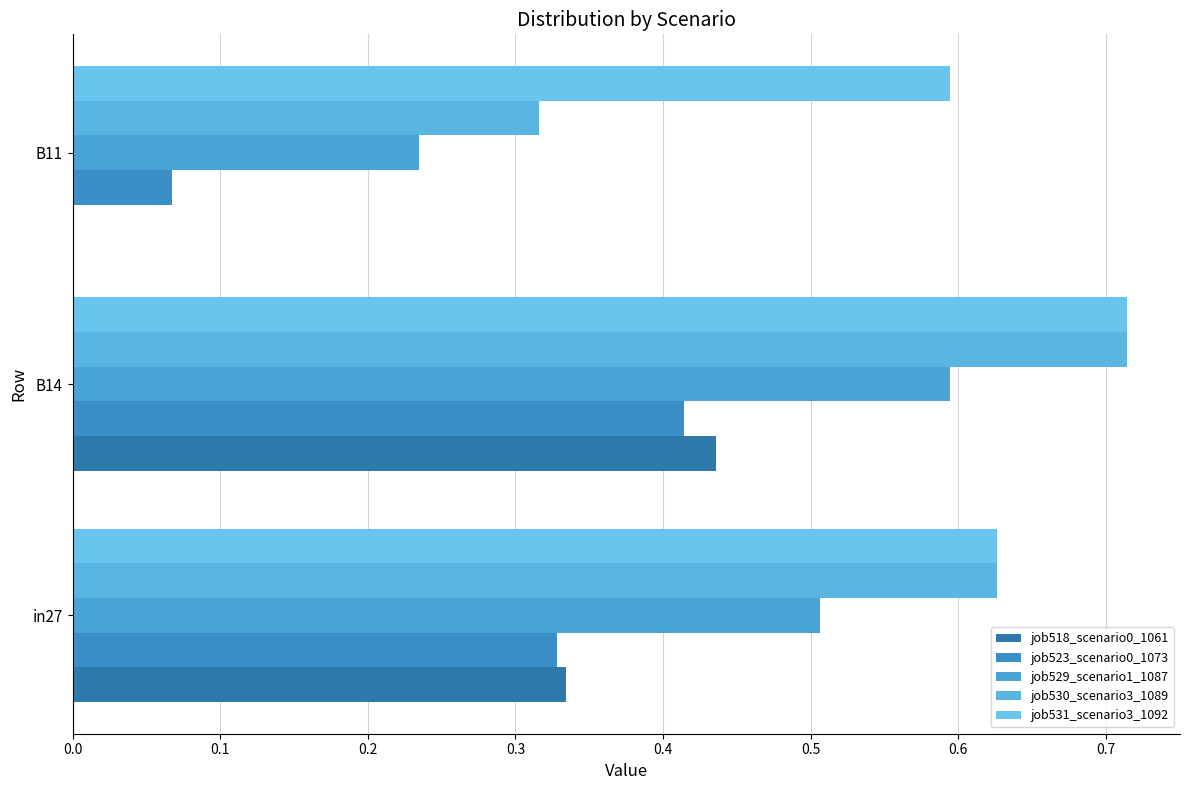

List the series in order of their peak value, highest first.

job530_scenario3_1089, job531_scenario3_1092, job529_scenario1_1087, job518_scenario0_1061, job523_scenario0_1073